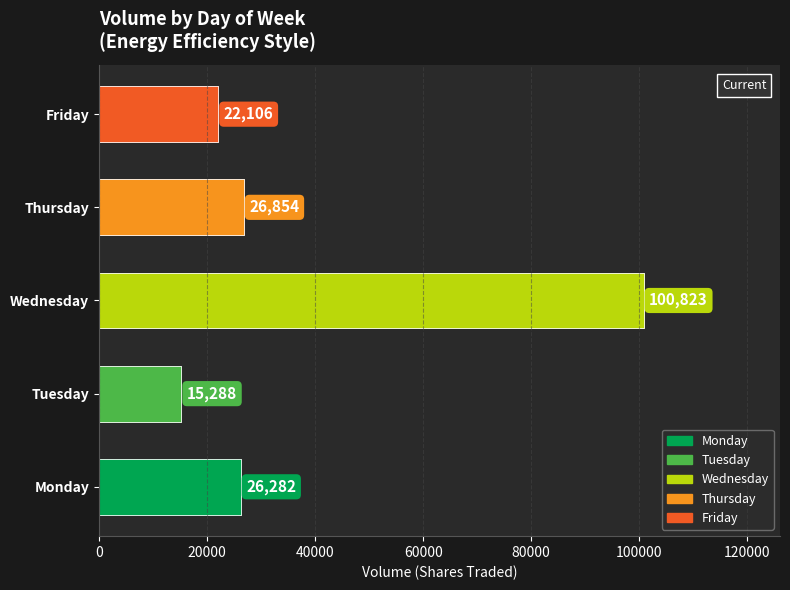

At which label does Monday first exceed 1324?

Monday